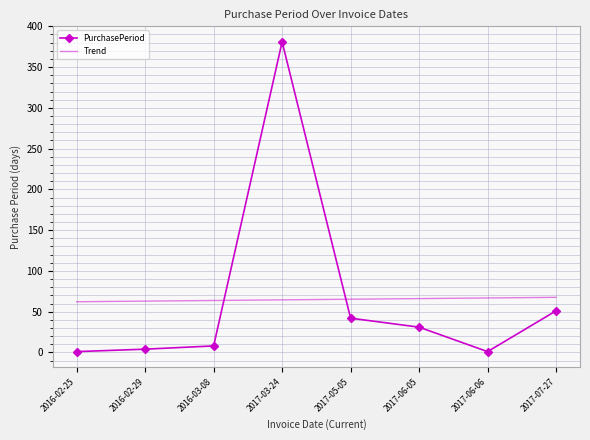

How many times do Trend and PurchasePeriod cross each other?

2